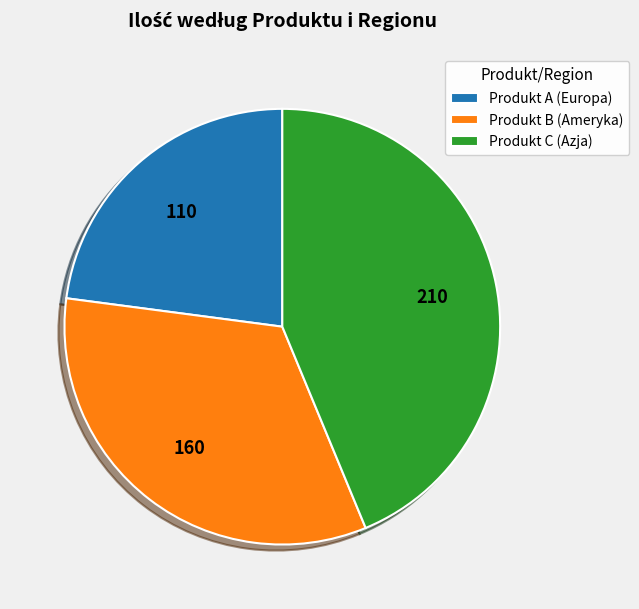

Does Produkt A (Europa) represent more than half of the total?

No